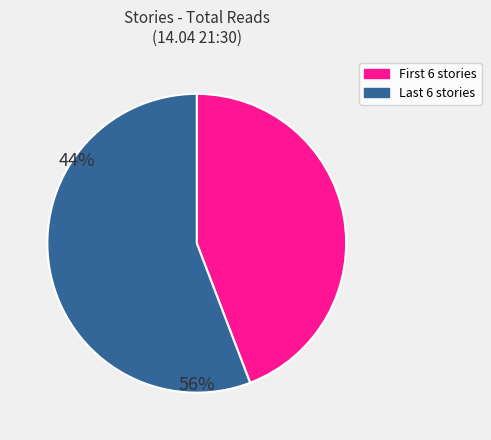

Is there any slice that represents more than half of the pie?

Yes